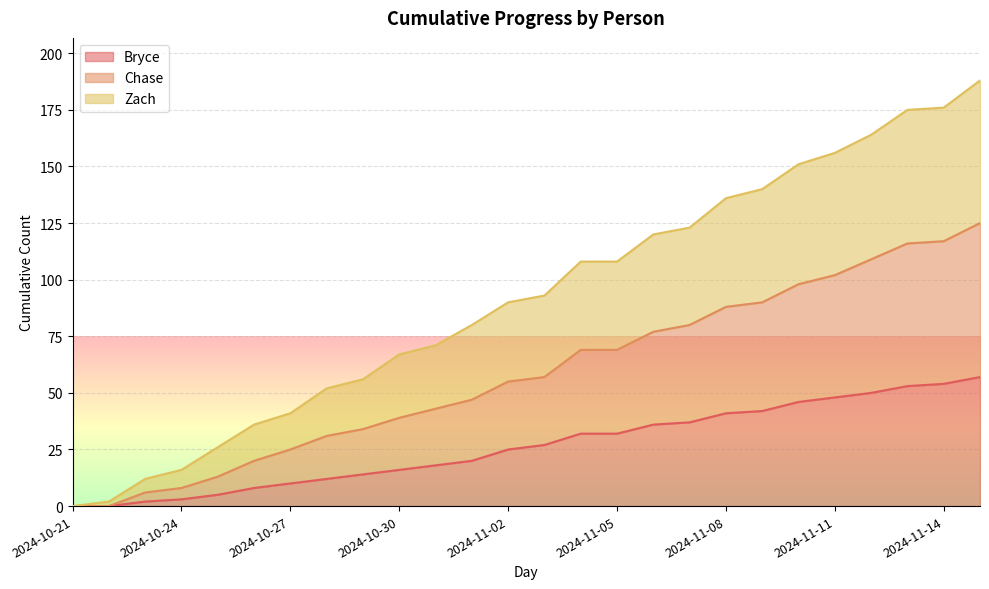

What position from the left is 2024-11-06?

17